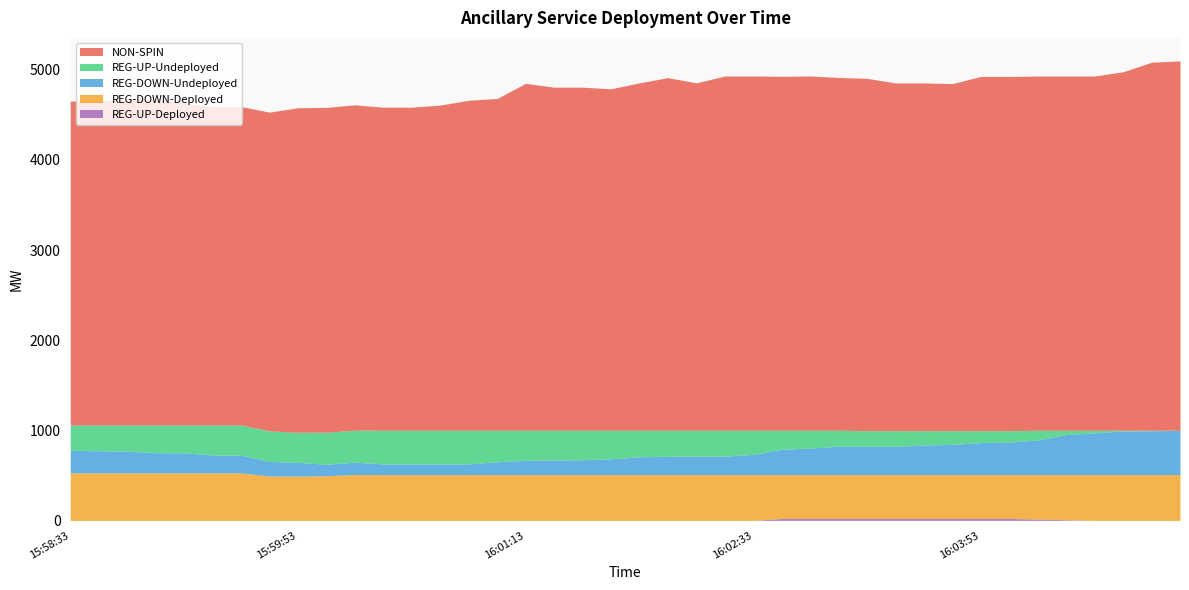

Does the chart display data point markers on the line(s)?

No